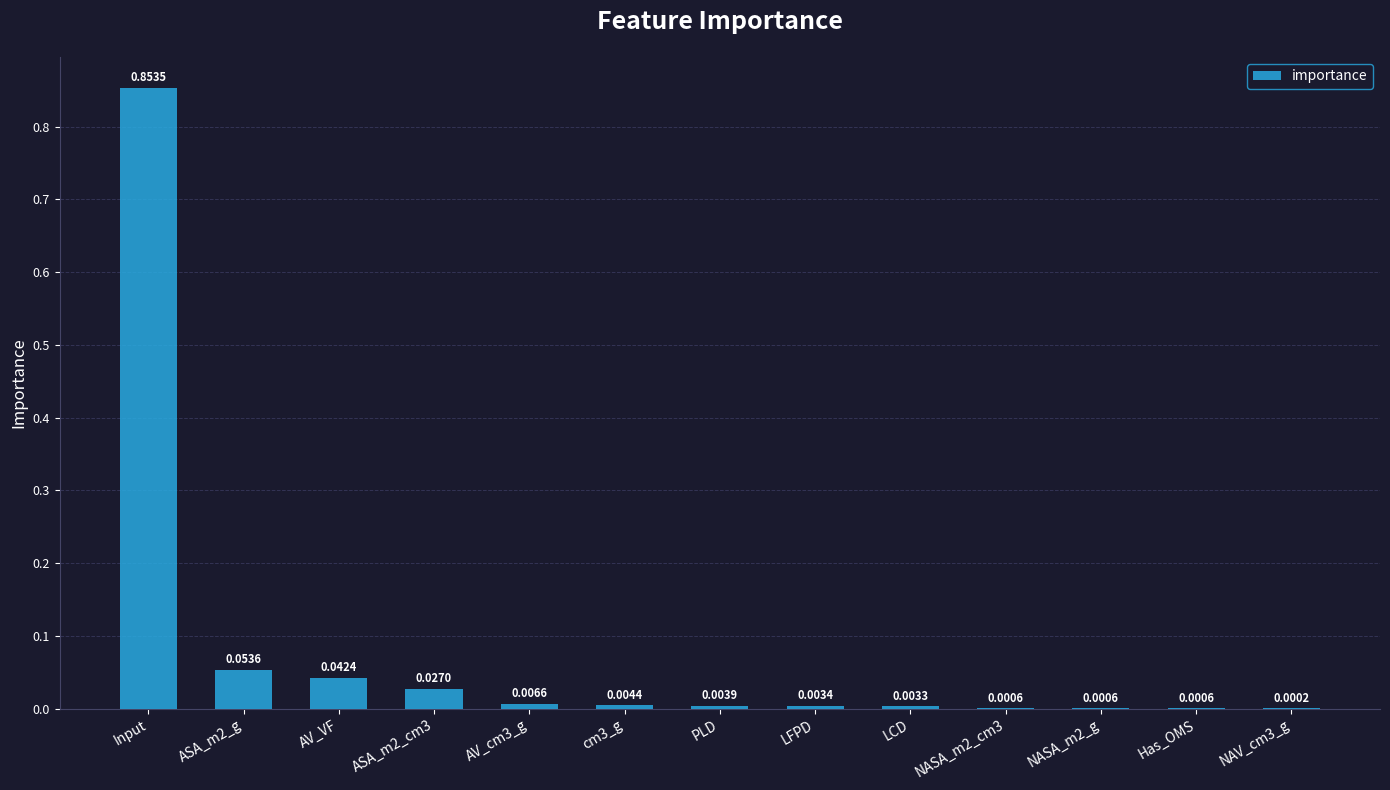

Which category has the highest value across all series?

Input